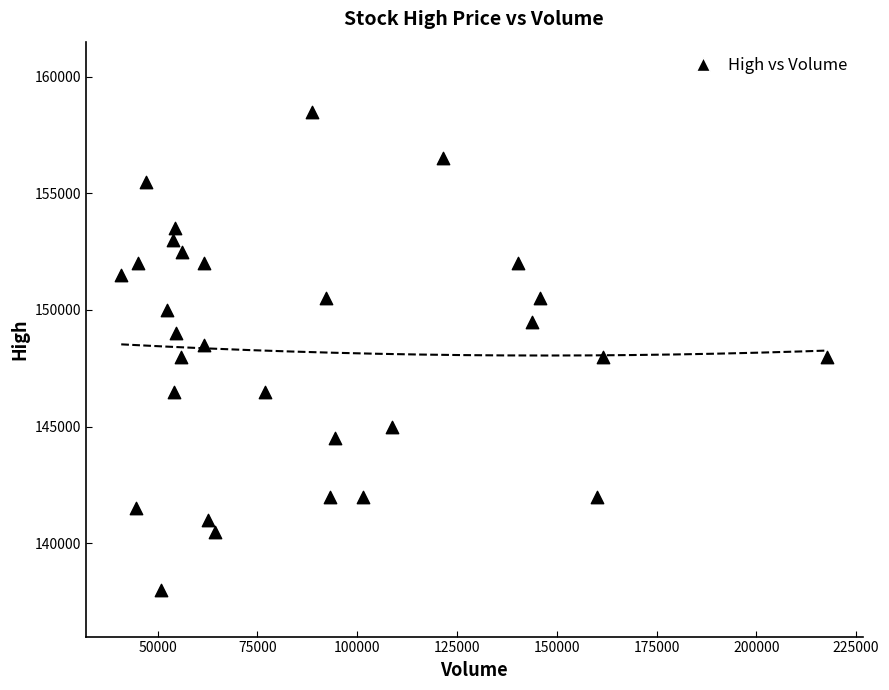

What is the range of X values (max minus min)?

176951